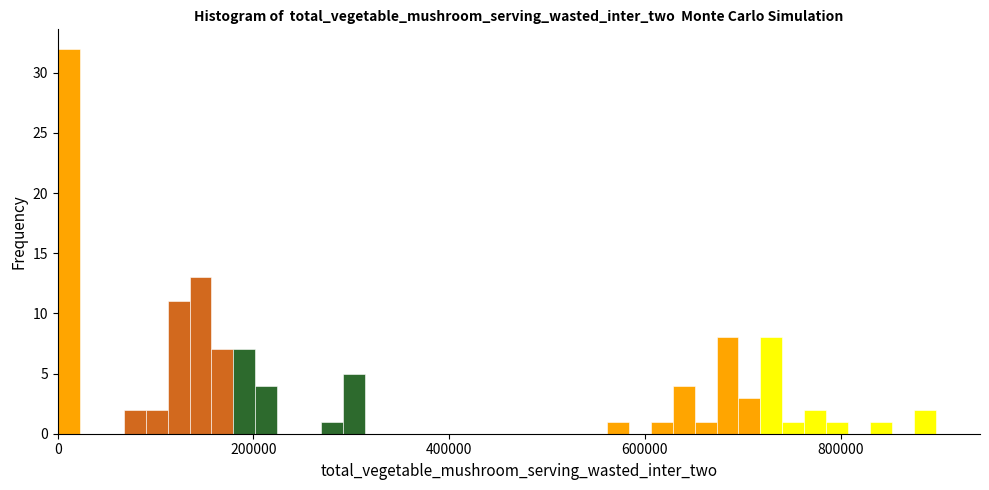

Around what value on the x-axis is the tallest bar? Give the approximate position of its centre, as read against the axis.

20000